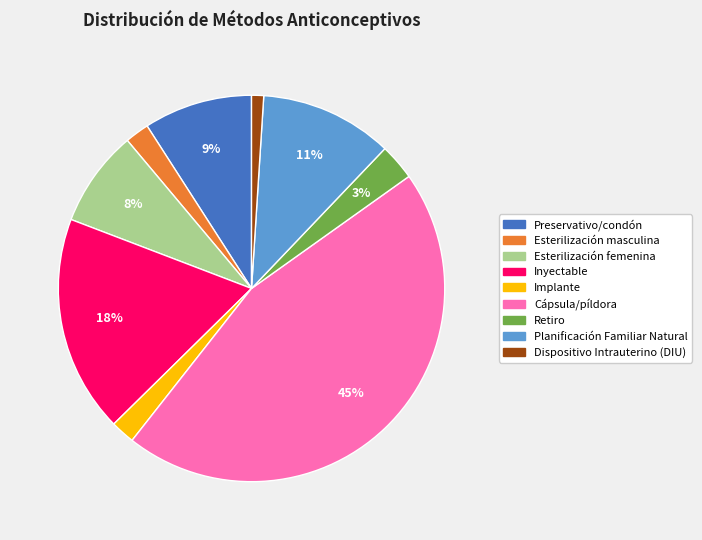

Does Preservativo/condón account for over 50% of the chart?

No